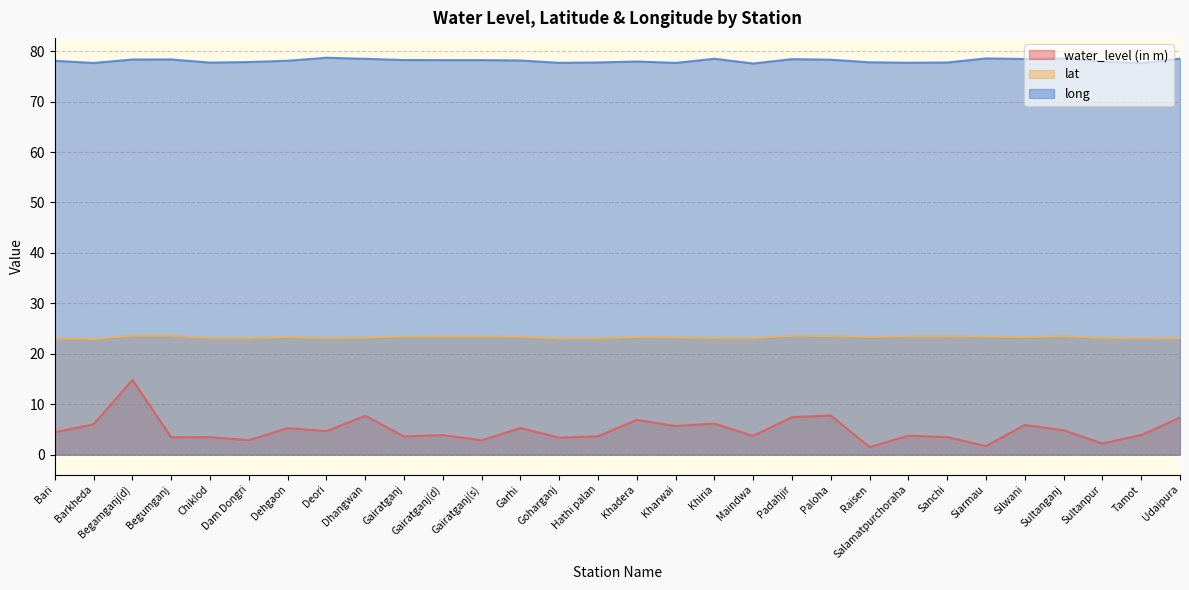

Is the value of long at Chiklod greater than the value of water_level (in m) at Dhangwan?

Yes